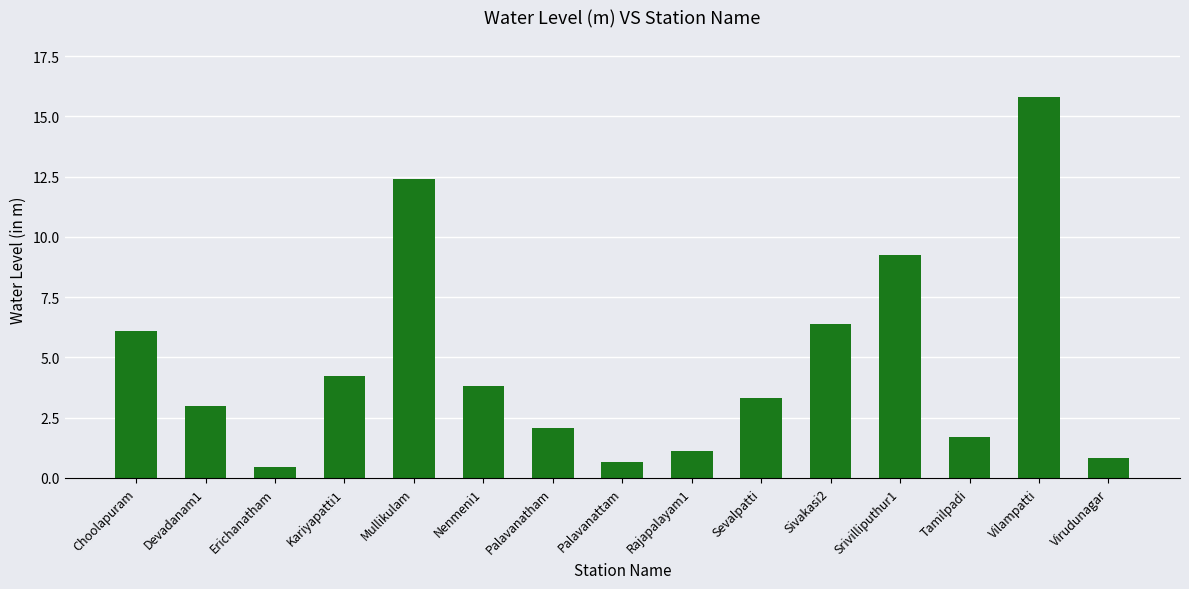

The chart shows a value of 6.4 at Sivakasi2. True or false?

True